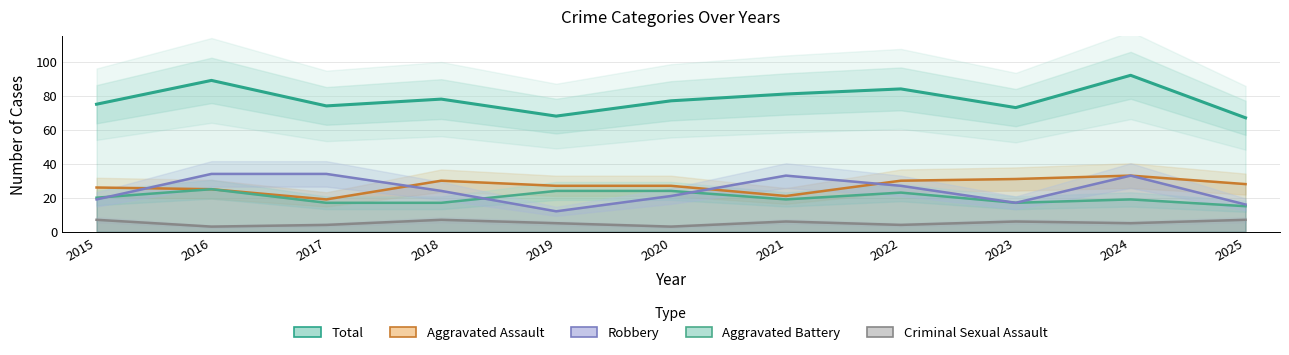

The Aggravated Battery series shows 39 at 2016. True or false?

False